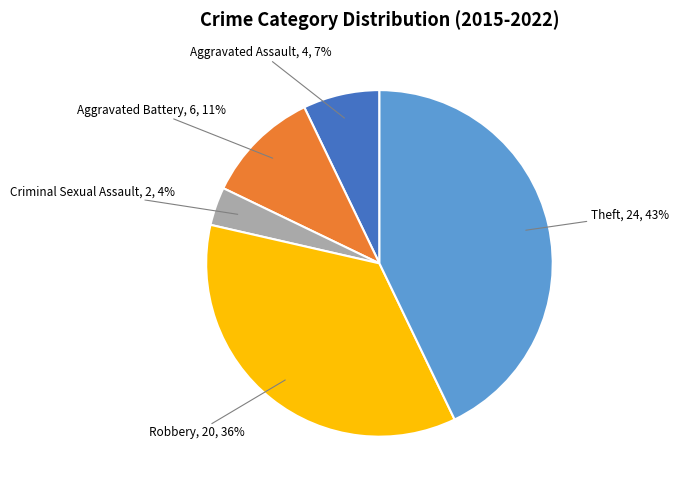

To the nearest percent, what is the difference between the largest and smallest slice percentages?

39%